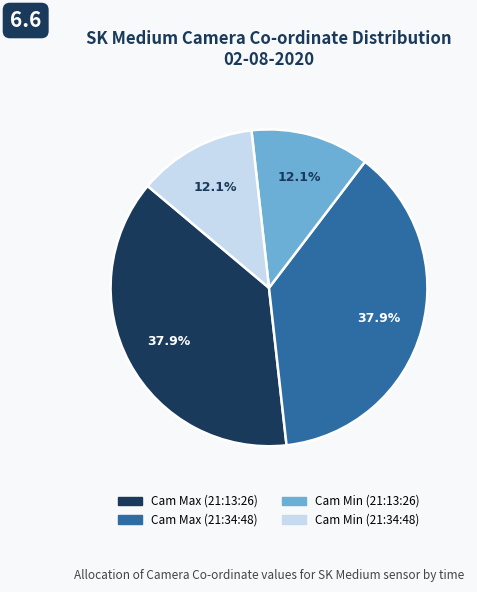

Is there a majority slice in this chart?

No